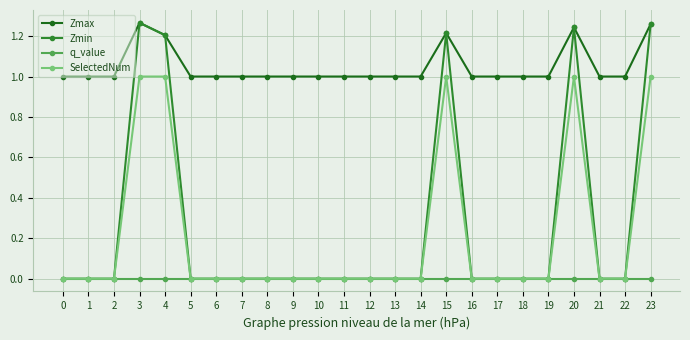

True or false: SelectedNum has more than 1 interior local peaks.

True